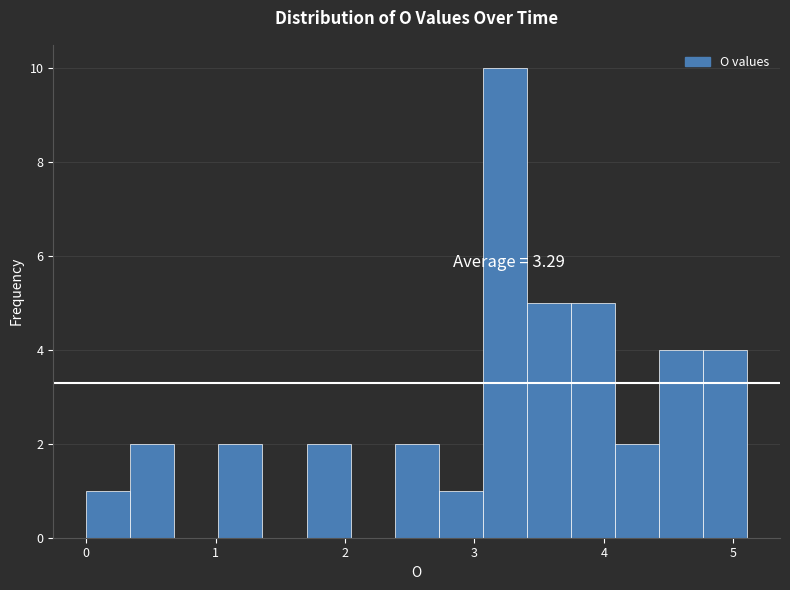

Around what value on the x-axis is the tallest bar? Give the approximate position of its centre, as read against the axis.

3.2